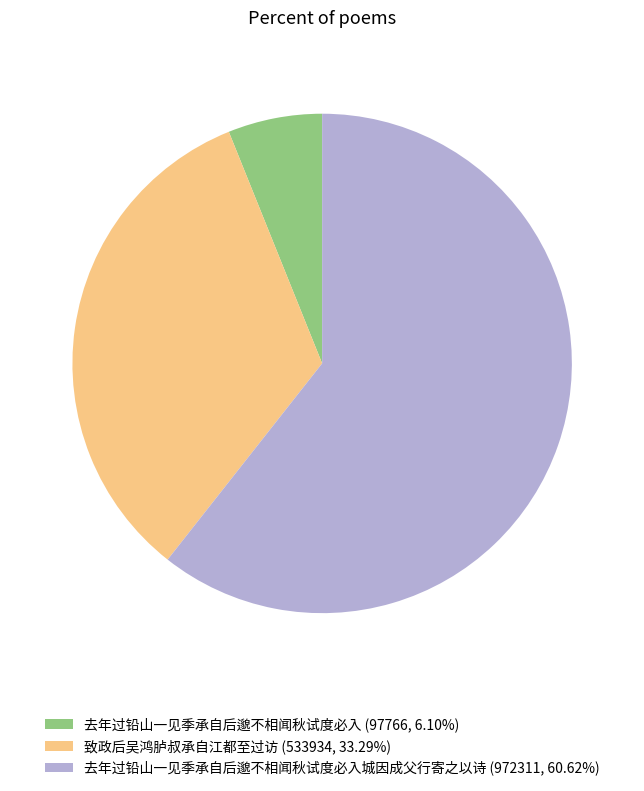

Is the sum of 去年过铅山一见季承自后邈不相闻秋试度必入 (97766, 6.10%) and 致政后吴鸿胪叔承自江都至过访 (533934, 33.29%) greater than half?

No